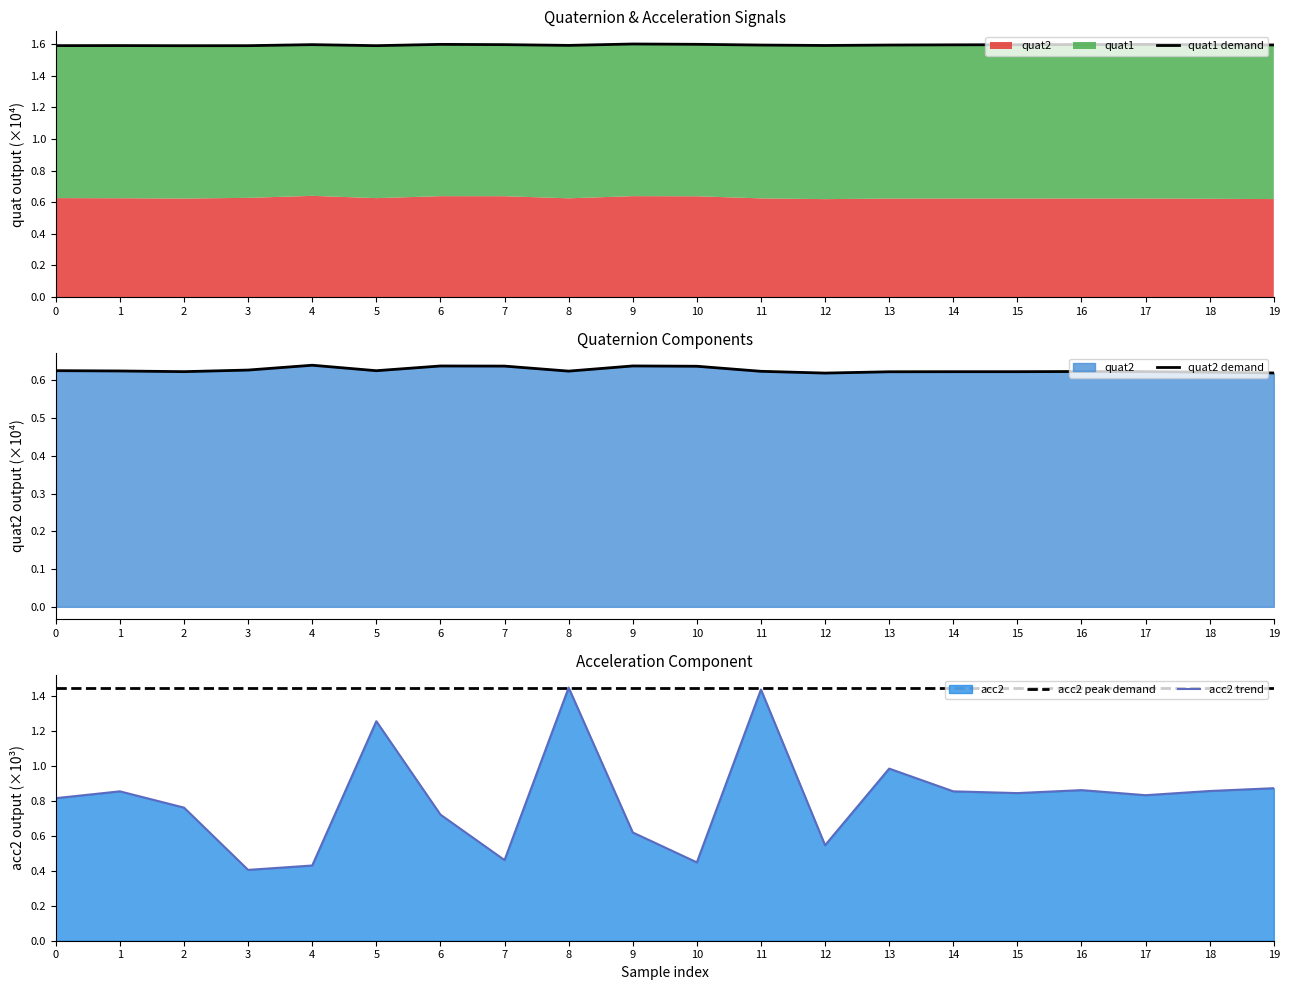

List the labels in order of acc2 value, largest first.

8, 11, 5, 13, 19, 16, 18, 1, 14, 15, 17, 0, 2, 6, 9, 12, 7, 10, 4, 3